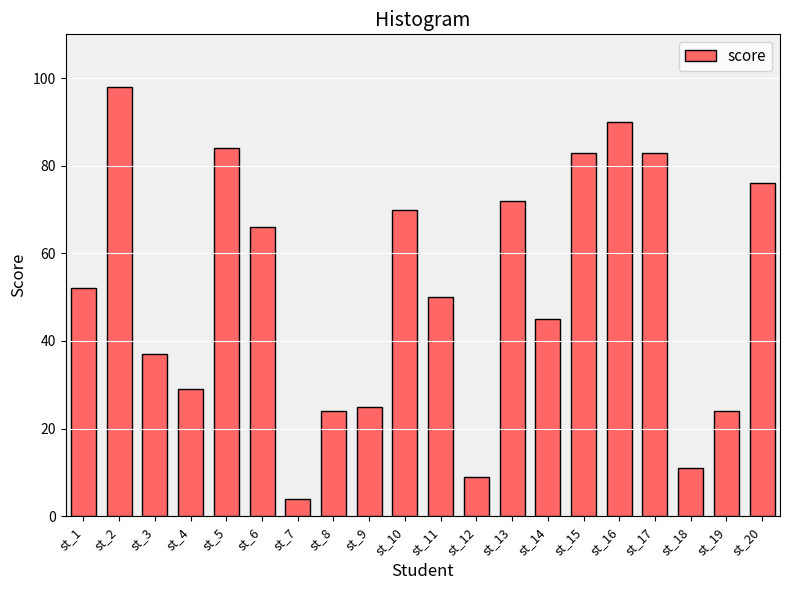

Which label corresponds to the largest value in the chart?

st_2